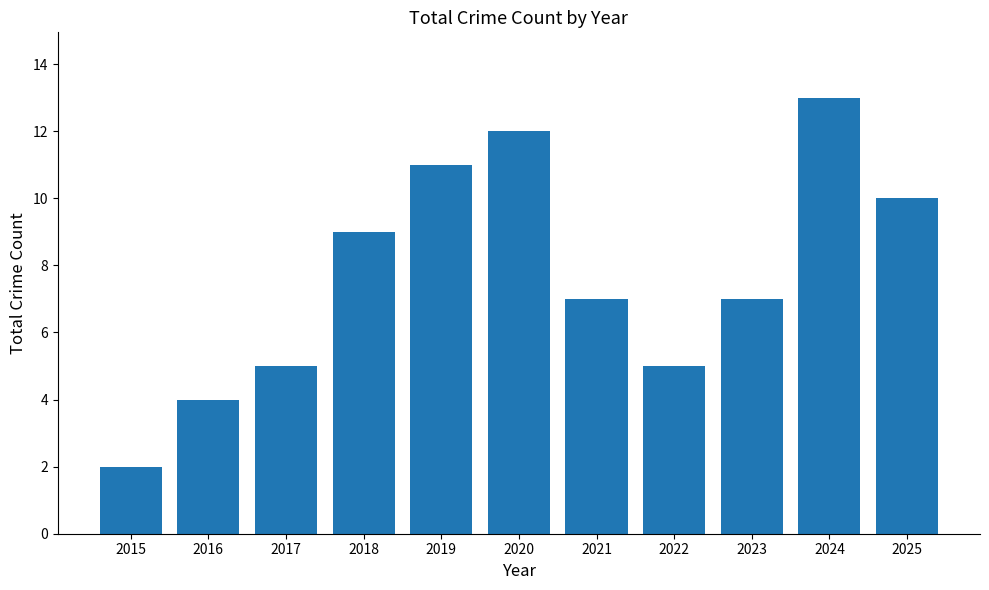

Does the chart contain any negative values?

No